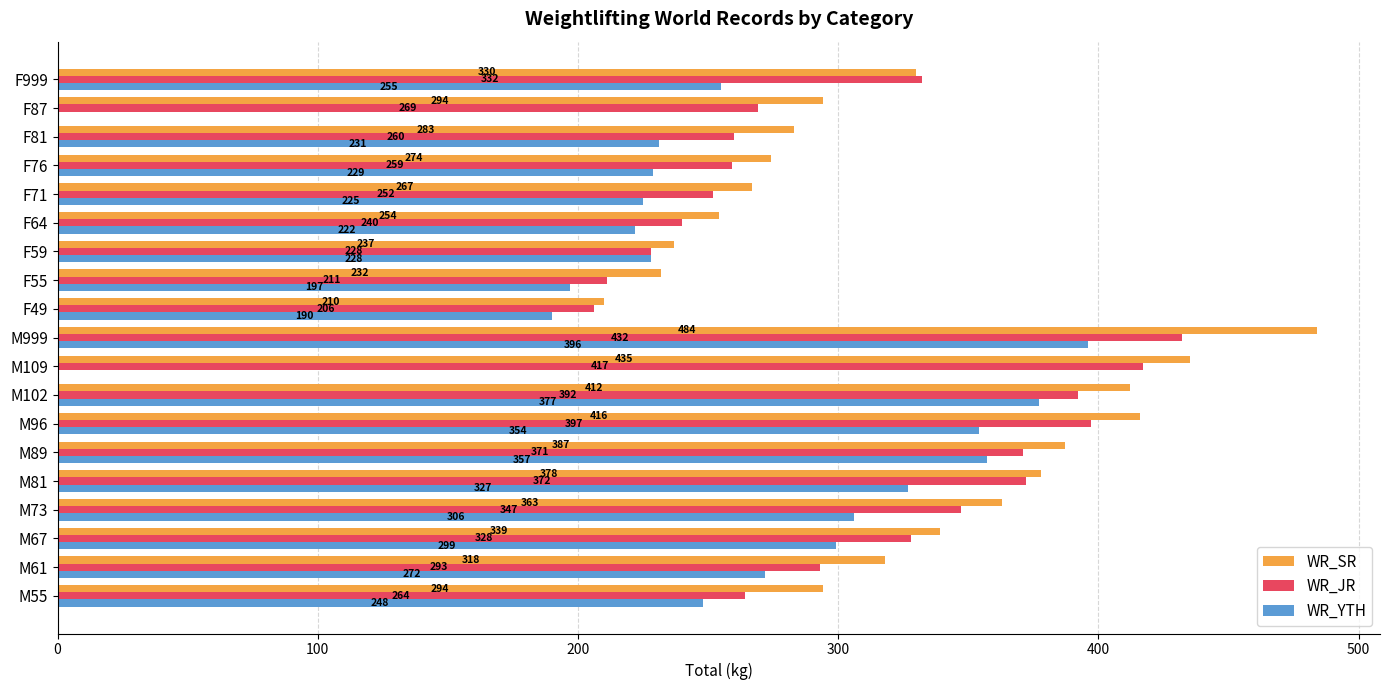

What are all the series names shown in the legend?

WR_SR, WR_JR, WR_YTH